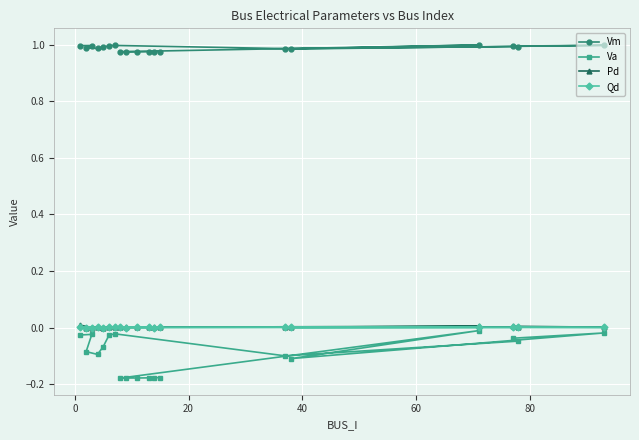

True or false: Va has more than 1 interior local peaks.

True